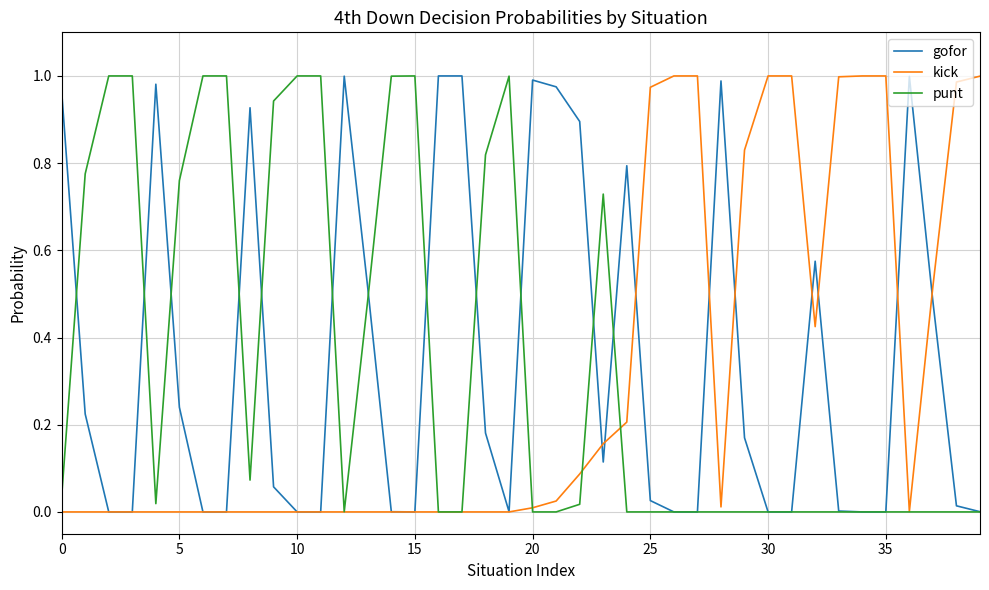

The kick series shows 0.0 at 20. True or false?

True